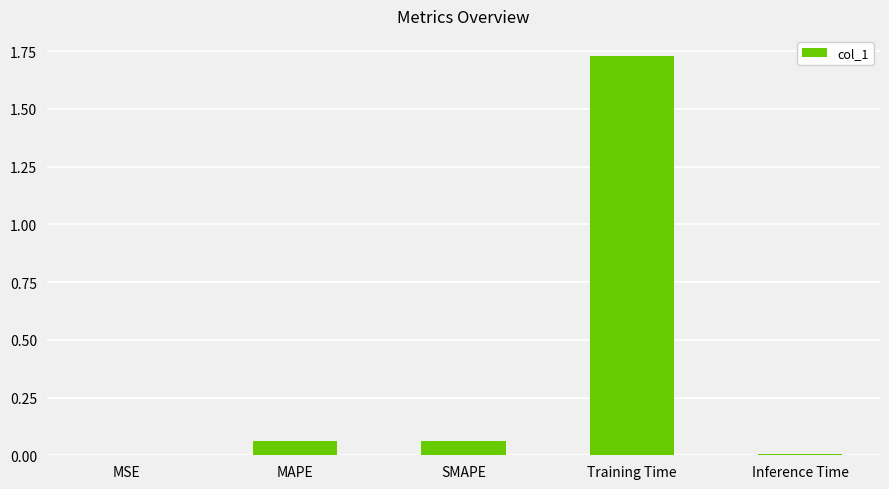

Are the bars horizontal?

No